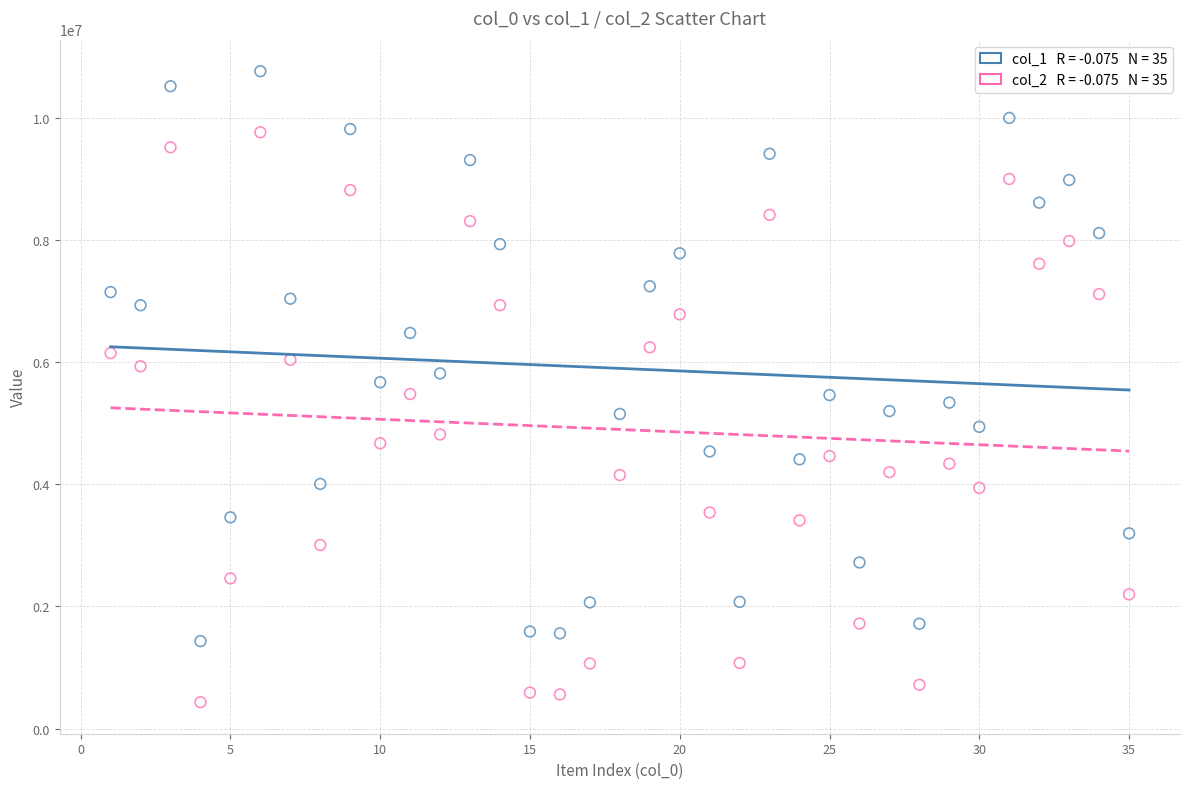

Across all data points, what is the range of X values (max minus min)?

34